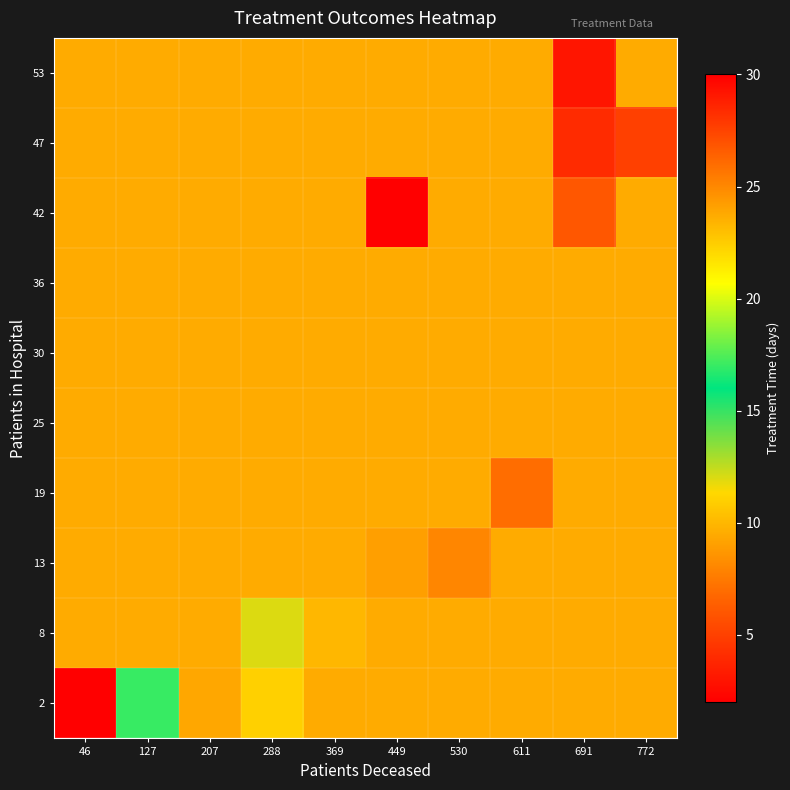

Reading left to right, list all the values displayed in this chart.

2: 46=30.0	127=17.0	207=9.3	288=11.0	369=9.5	449=9.5	530=9.5	611=9.5	691=9.5	772=9.5
8: 46=9.5	127=9.5	207=9.5	288=12.0	369=10.0	449=9.5	530=9.5	611=9.5	691=9.5	772=9.5
13: 46=9.5	127=9.5	207=9.5	288=9.5	369=9.5	449=9.0	530=8.0	611=9.5	691=9.5	772=9.5
19: 46=9.5	127=9.5	207=9.5	288=9.5	369=9.5	449=9.5	530=9.5	611=7.0	691=9.5	772=9.5
25: 46=9.5	127=9.5	207=9.5	288=9.5	369=9.5	449=9.5	530=9.5	611=9.5	691=9.5	772=9.5
30: 46=9.5	127=9.5	207=9.5	288=9.5	369=9.5	449=9.5	530=9.5	611=9.5	691=9.5	772=9.5
36: 46=9.5	127=9.5	207=9.5	288=9.5	369=9.5	449=9.5	530=9.5	611=9.5	691=9.5	772=9.5
42: 46=9.5	127=9.5	207=9.5	288=9.5	369=9.5	449=2.0	530=9.5	611=9.5	691=6.0	772=9.5
47: 46=9.5	127=9.5	207=9.5	288=9.5	369=9.5	449=9.5	530=9.5	611=9.5	691=4.0	772=5.0
53: 46=9.5	127=9.5	207=9.5	288=9.5	369=9.5	449=9.5	530=9.5	611=9.5	691=3.0	772=9.5